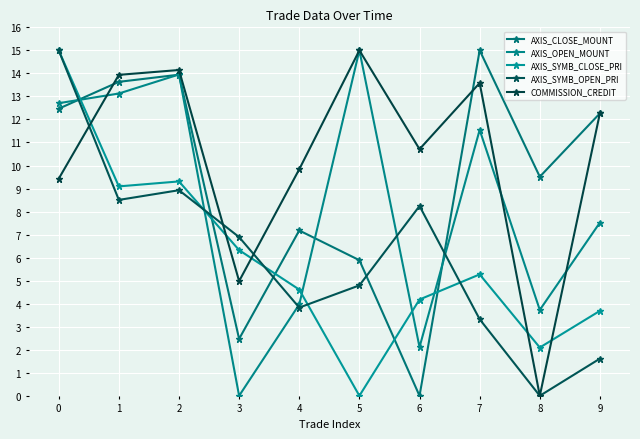

How many distinct data groups are displayed?

5